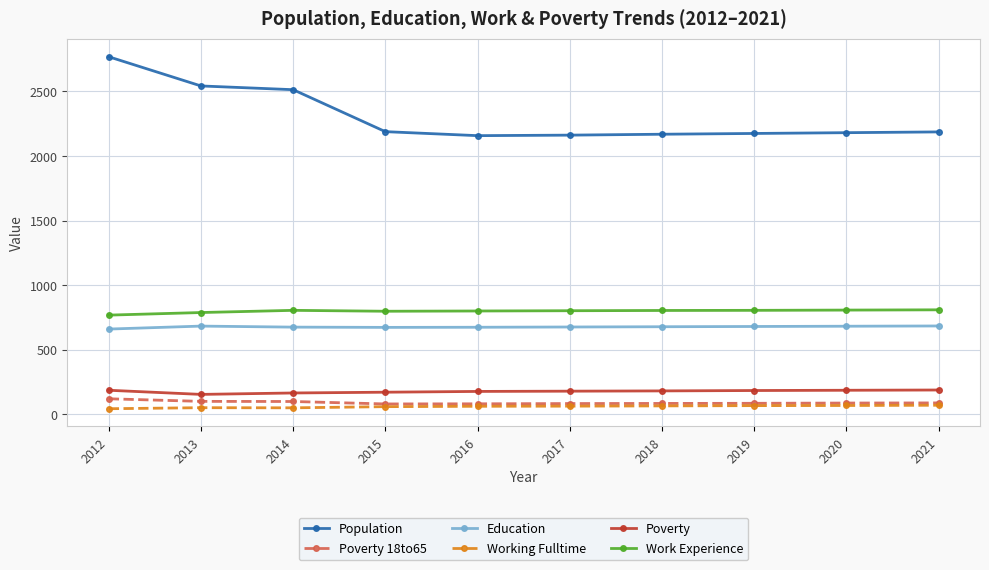

True or false: Poverty 18to65 and Work Experience cross at least once.

False